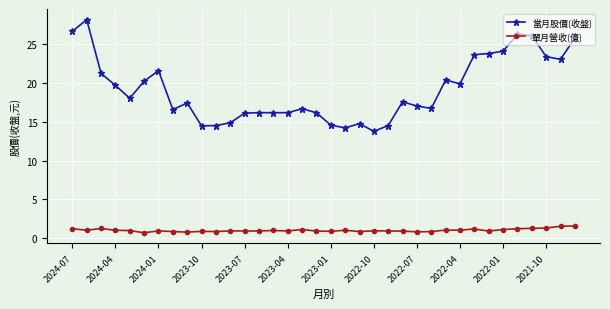

What is the average value of the 當月股價(收盤) series?

19.1